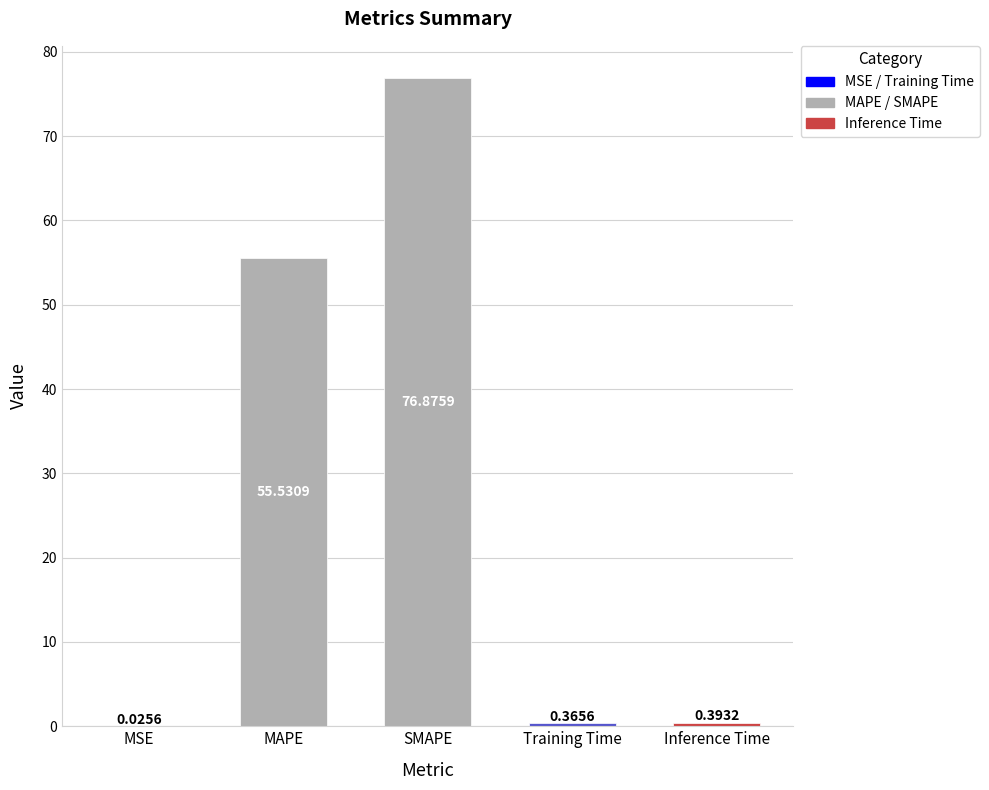

What is the sum of the values at Inference Time and MAPE?

55.9